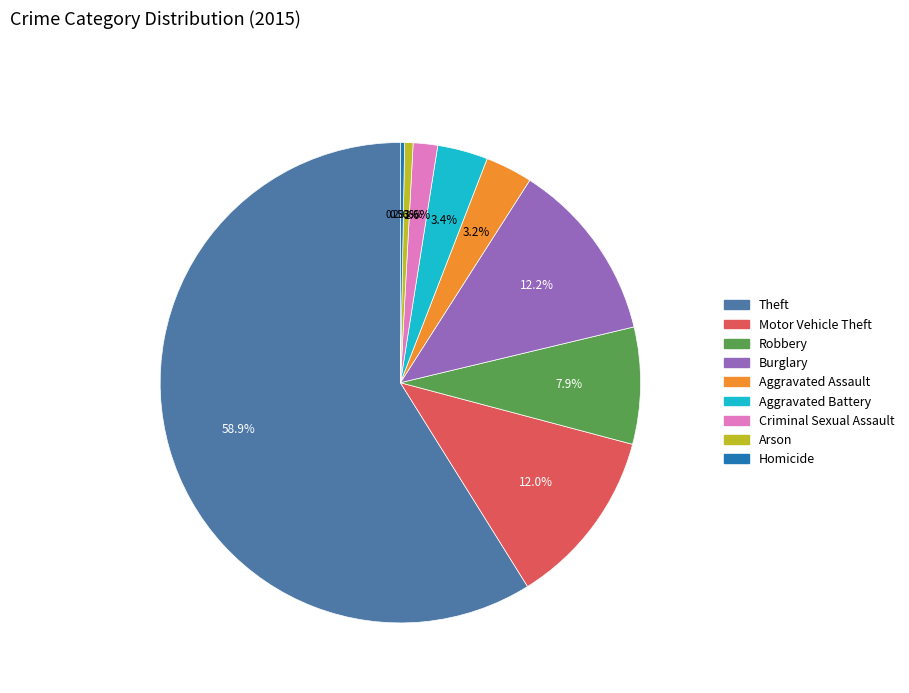

Which category has the biggest portion of the pie?

Theft